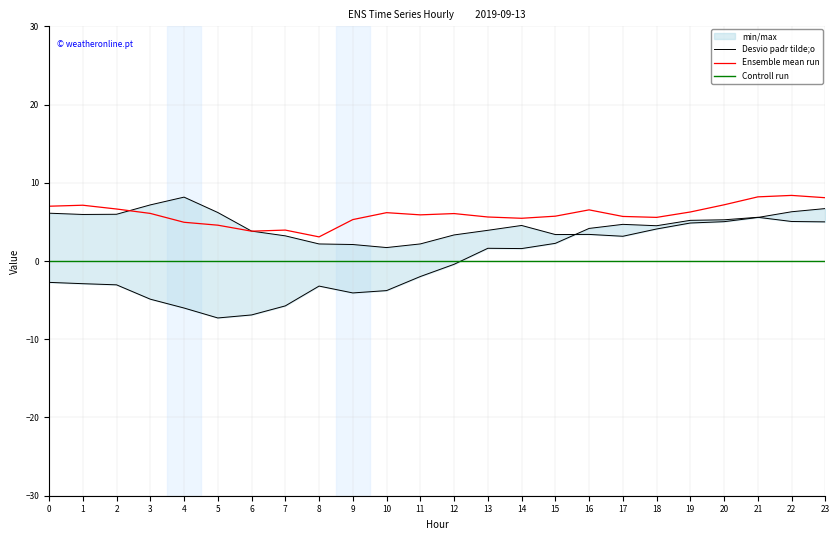

How many data points in Ensemble mean run are less than 6?

12